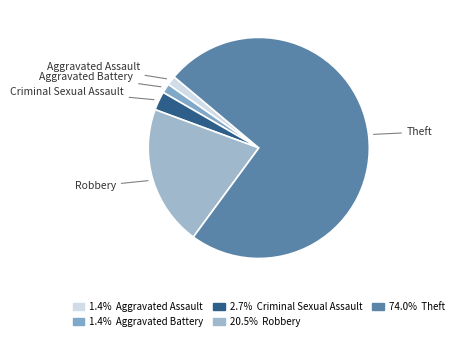

How many segments does this pie chart have?

5